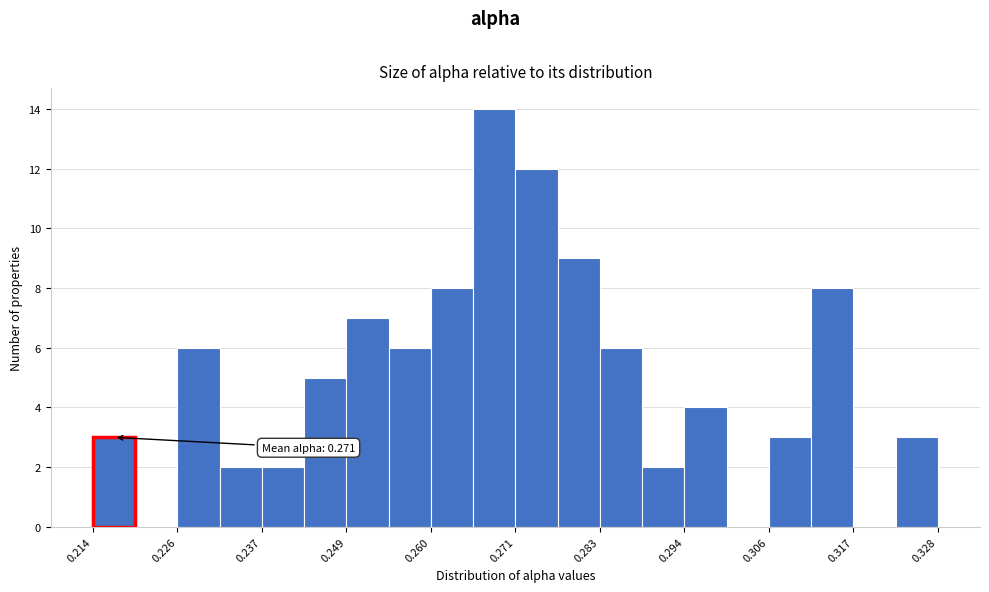

Read against the x-axis, roughly where is the centre of the tallest bar?

0.268